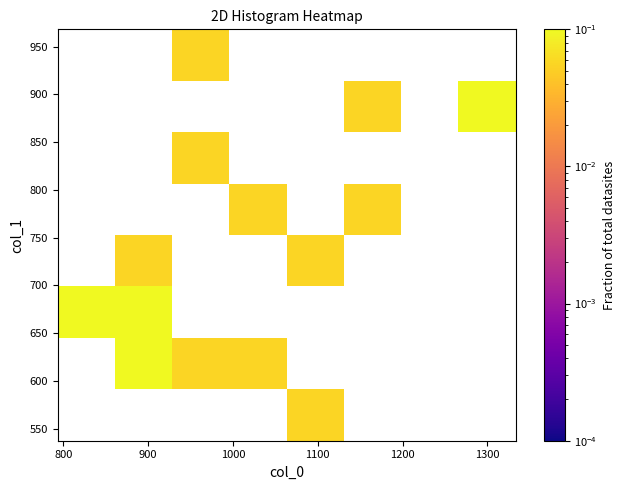

What is the minimum value shown in the chart?

0.1